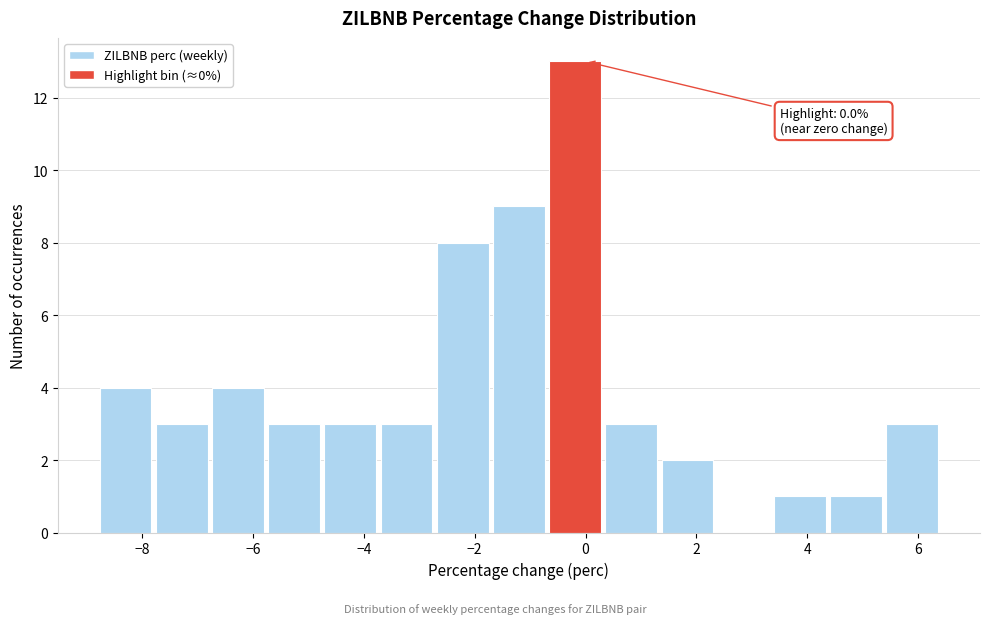

Over which range of the x-axis is the bar tallest?

-0.6 to 0.4